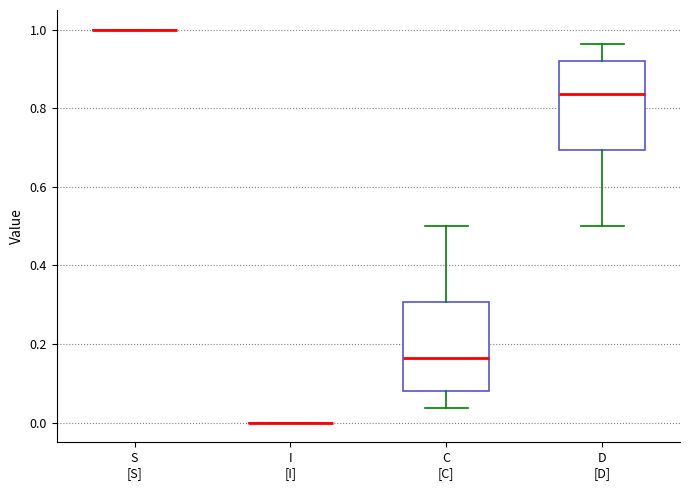

Reading left to right, transcribe this box plot: for each box, give where its median line is, the range the box spans, and where its two whiskers end, as read against the y-axis. The values are not printed on the chart, so give them approximately, as read against the axis.

S [S]: box collapsed to a line at 1.00, whiskers 1.00 to 1.00
I [I]: box collapsed to a line at 0.00, whiskers 0.00 to 0.00
C [C]: median 0.16, box 0.08 to 0.30, whiskers 0.04 to 0.50
D [D]: median 0.84, box 0.70 to 0.92, whiskers 0.50 to 0.96